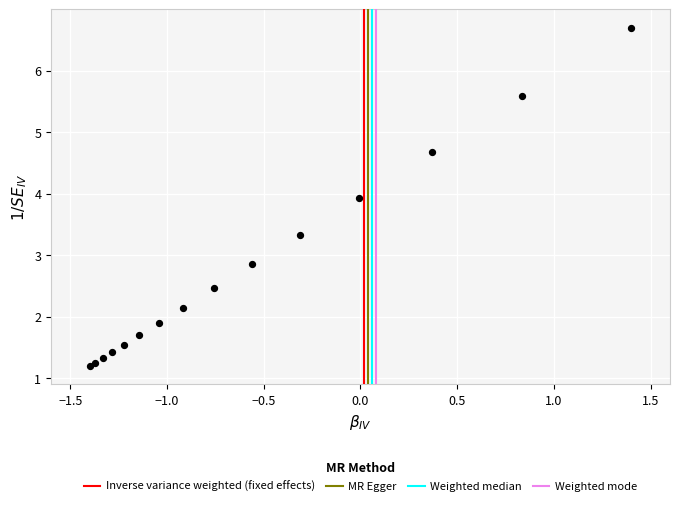

What Y value in the scatter plot is closest to 3?

2.9